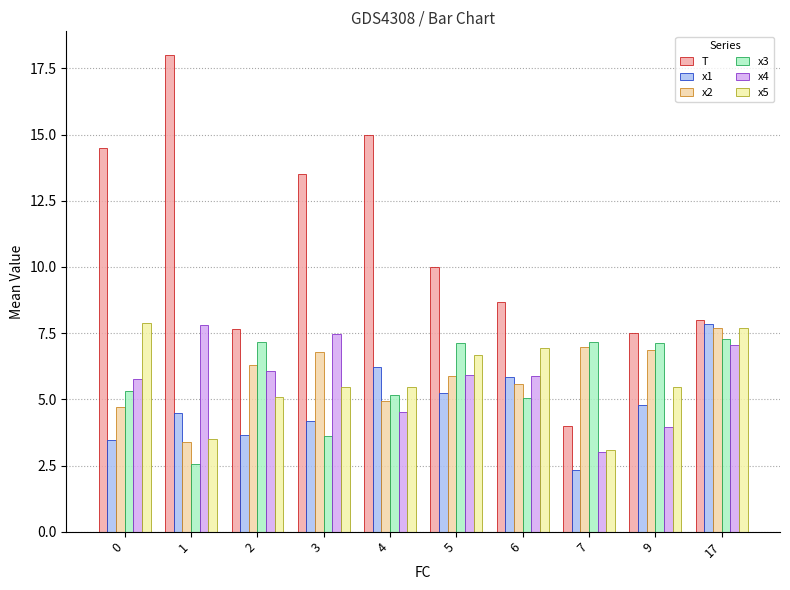

True or false: T has a value of 1.5 at 7.

False